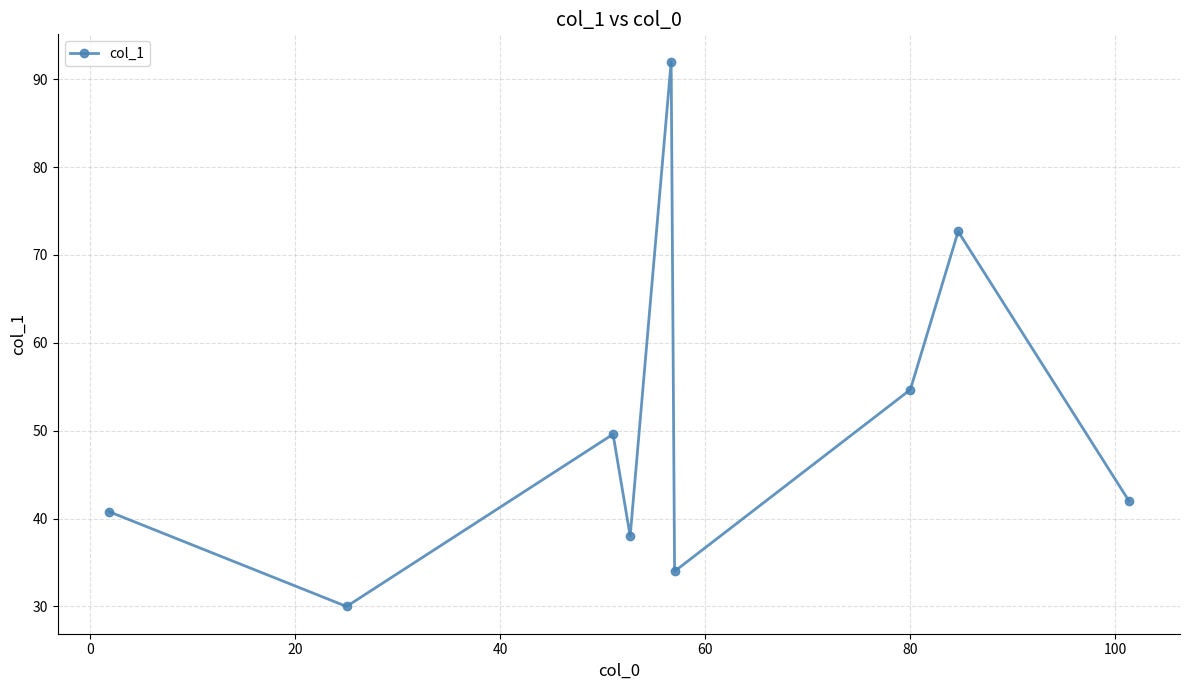

Reading left to right, extract all data points from this chart.

40.8	30.0	49.6	38.0	92.0	34.0	54.7	72.7	42.0